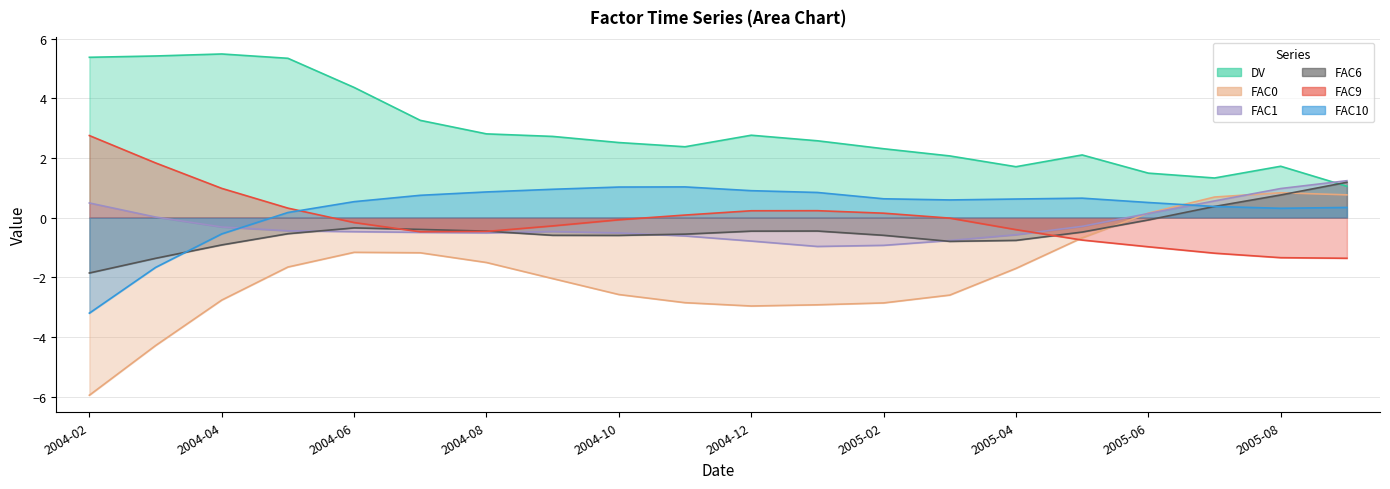

What is the label of the 3rd point from the right?

2005-07